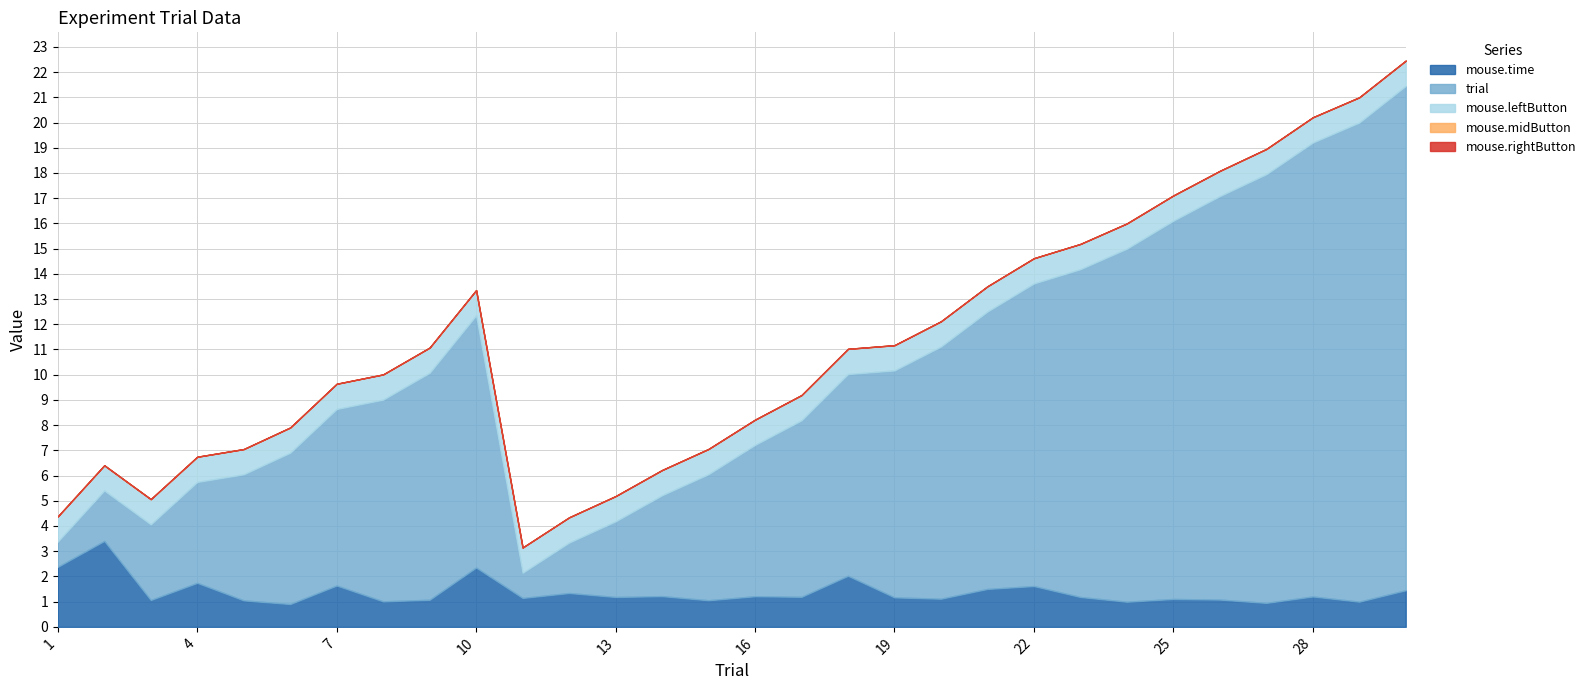

In mouse.time, how many points are higher than both neighbors (excluding endpoints)?

11